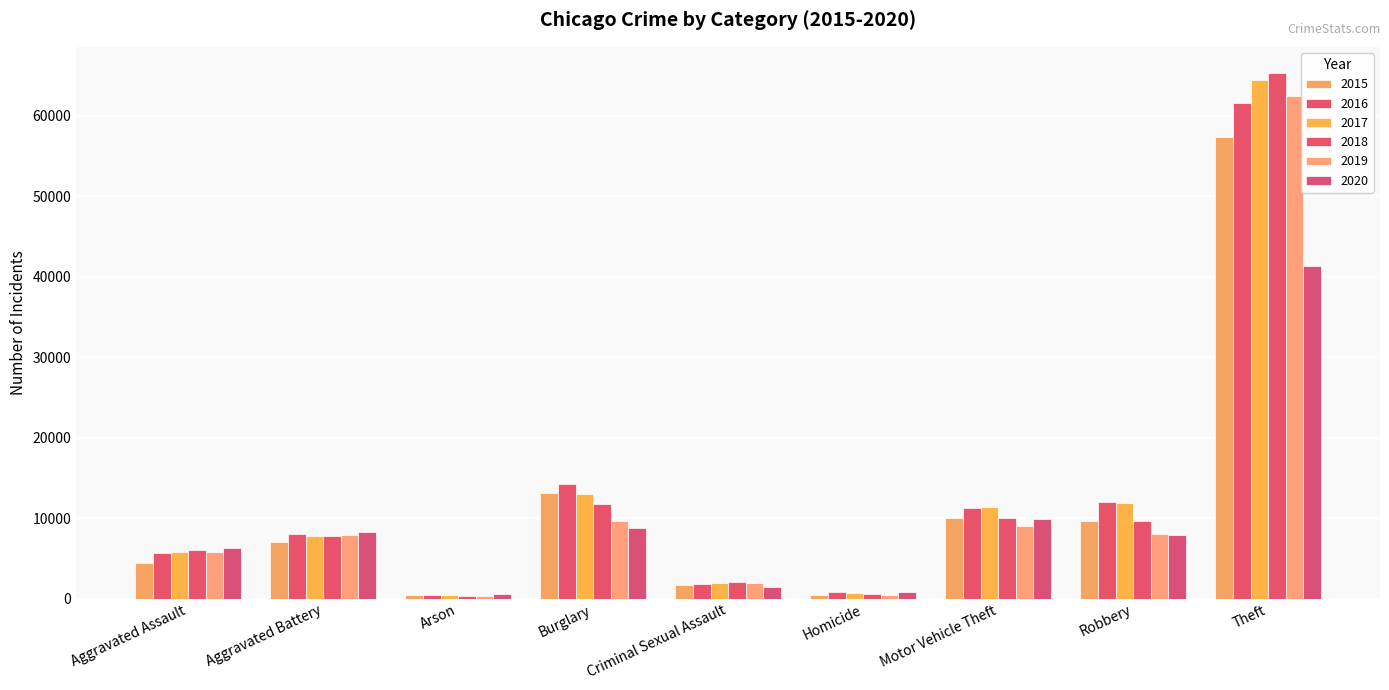

How many categories are shown in the chart?

9